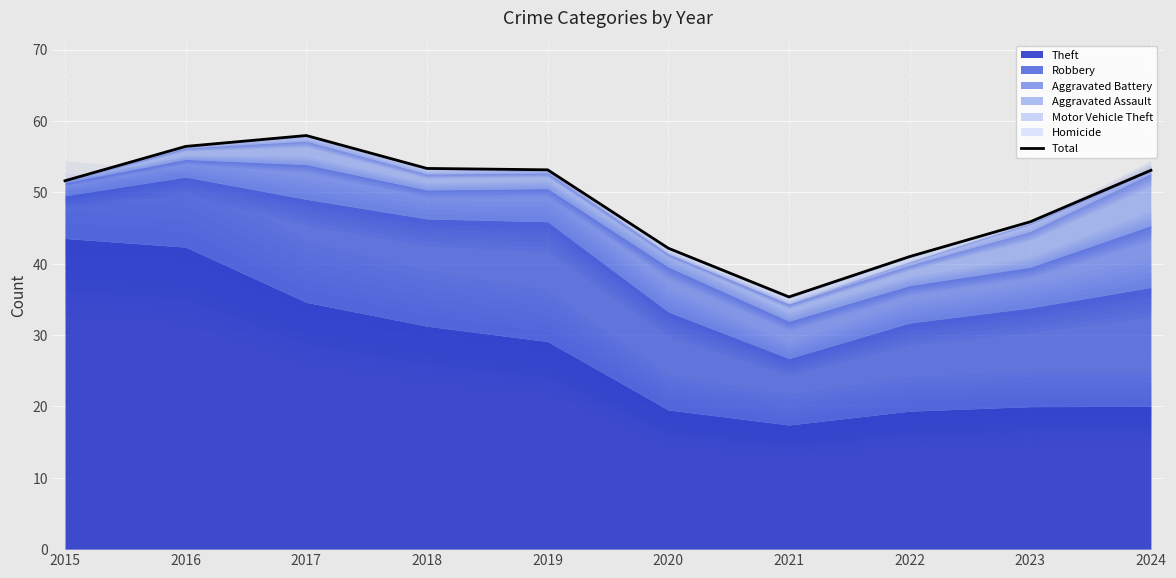

The value at 2020 is 42.2. True or false?

True